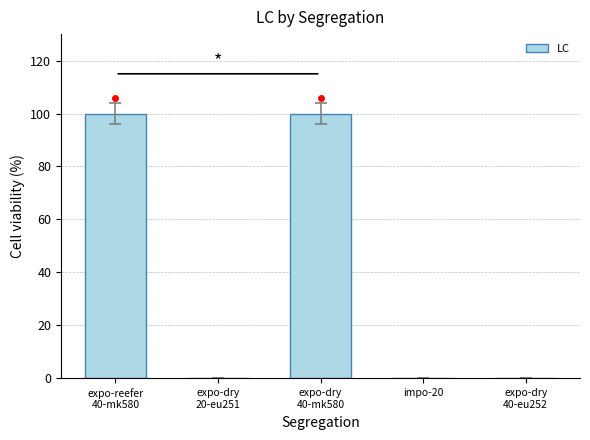

What is the sum of all values?

200